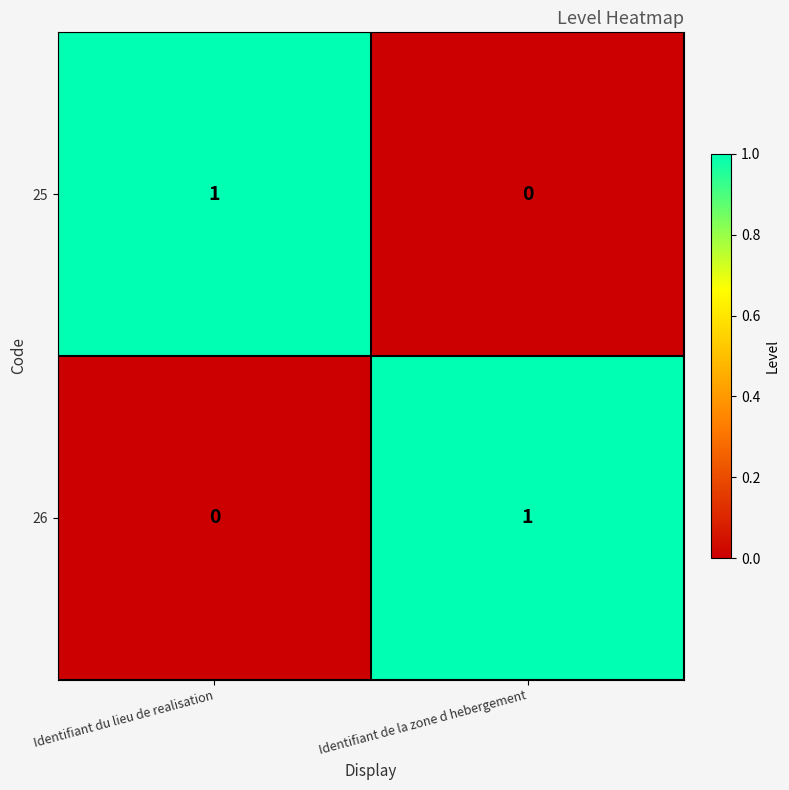

Reading left to right, what are all the values shown in this chart?

25: 1	0
26: 0	1